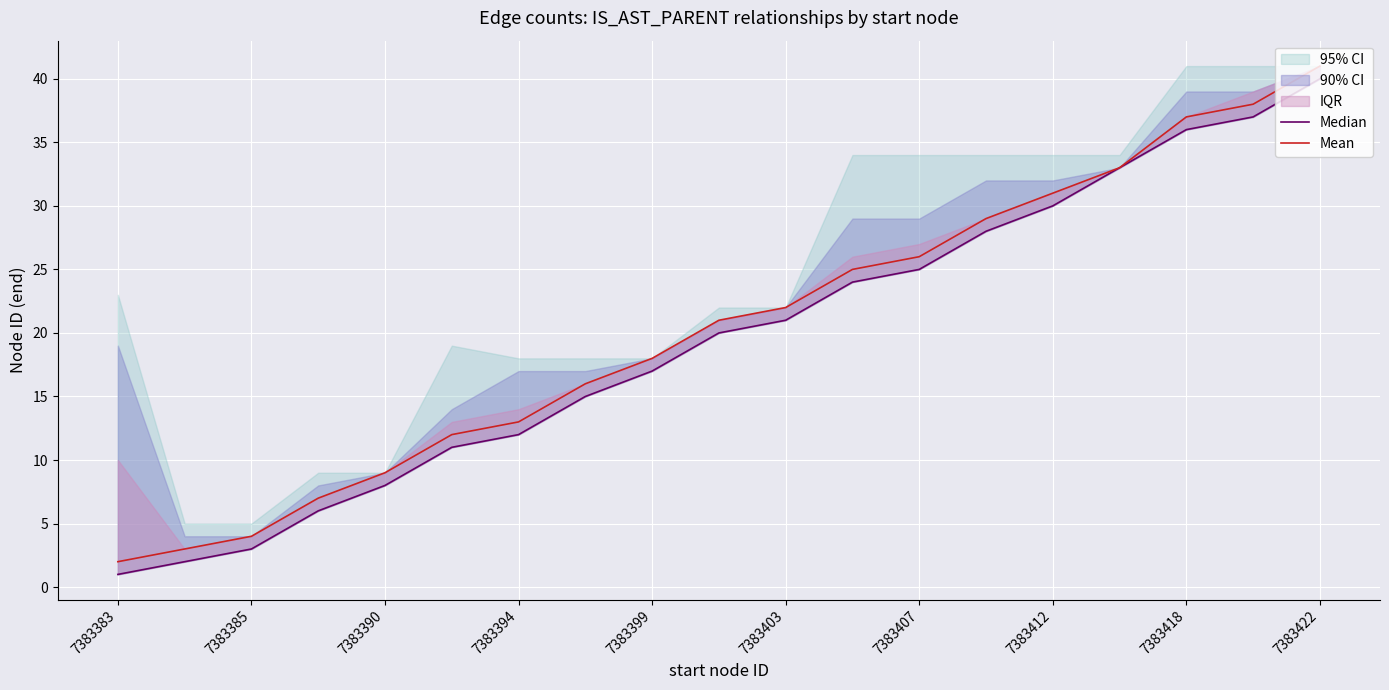

At how many categories does at least one series exceed 17?

11